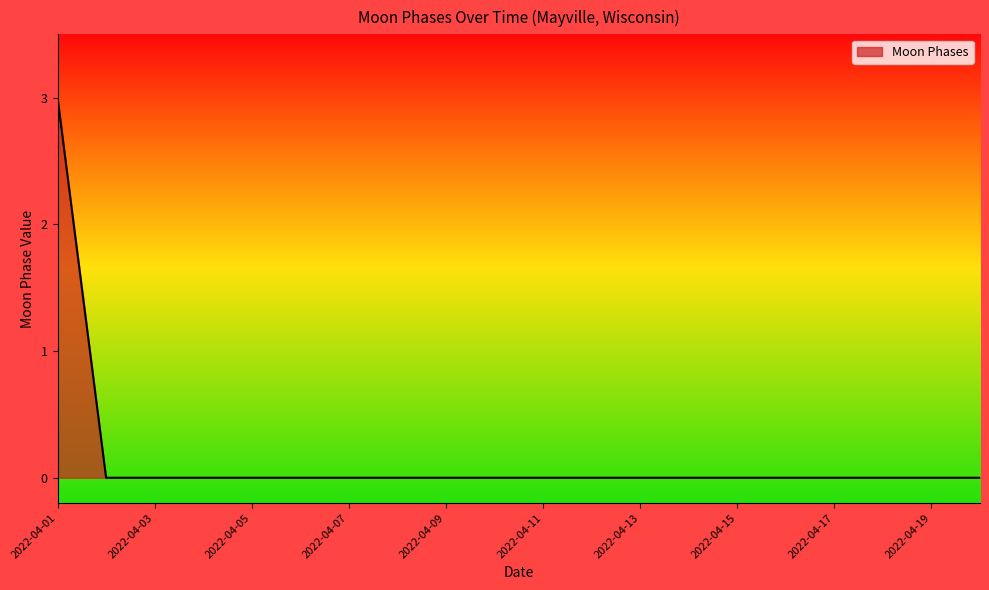

What is the maximum value shown in the chart?

3